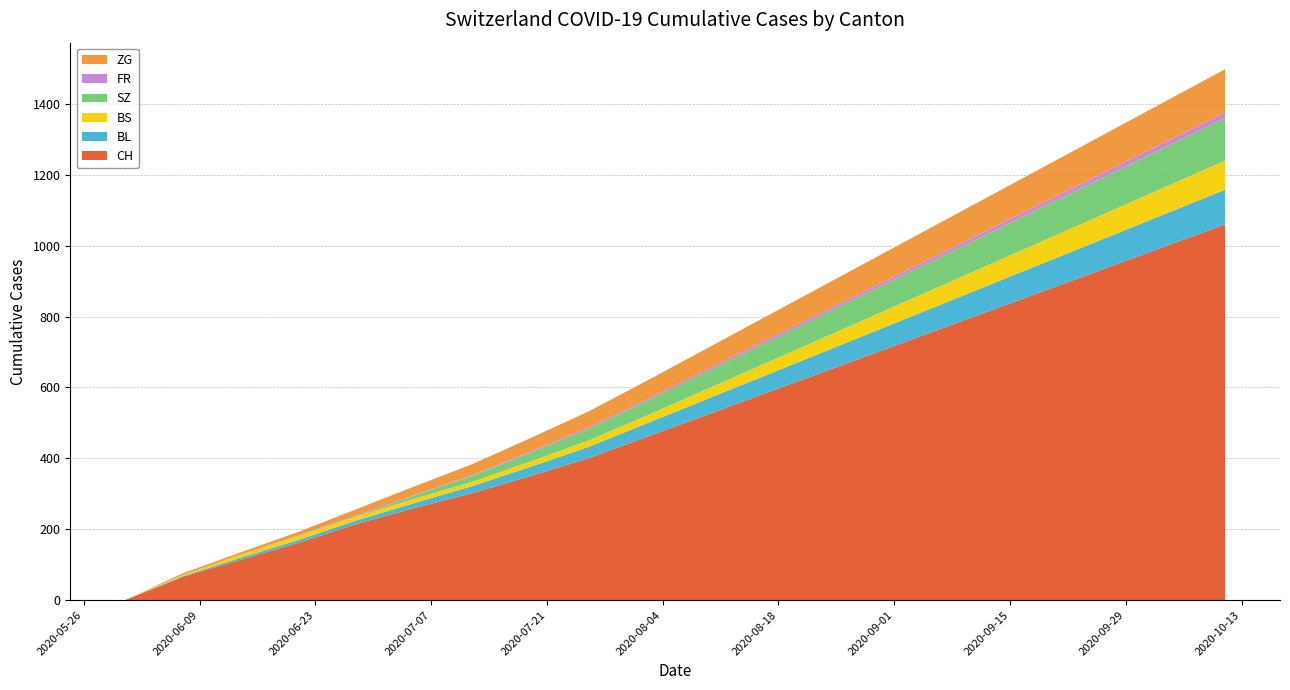

Reading left to right, transcribe all the data shown in this chart.

CH: 0	66	114	162	215	260	302	350	400	460	520	580	640	700	760	820	880	940	1000	1060
BL: 0	2	6	8	10	14	20	26	32	38	44	50	56	62	68	74	80	86	92	98
BS: 0	3	9	11	11	12	12	15	18	22	28	34	40	46	52	58	64	70	76	82
SZ: 0	0	0	1	1	9	17	25	33	41	49	57	65	73	81	89	97	105	113	121
FR: 0	0	0	1	2	2	2	3	4	5	6	7	8	9	10	11	12	13	14	15
ZG: 0	5	6	10	18	24	31	38	45	52	59	66	73	80	87	94	101	108	115	122